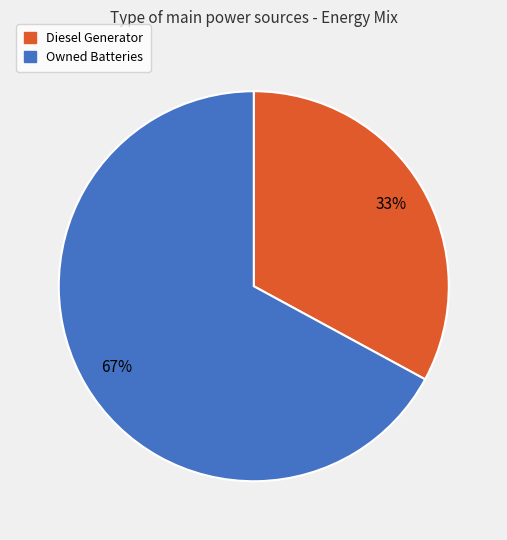

To the nearest percent, what is the difference between the largest and smallest slice percentages?

34%